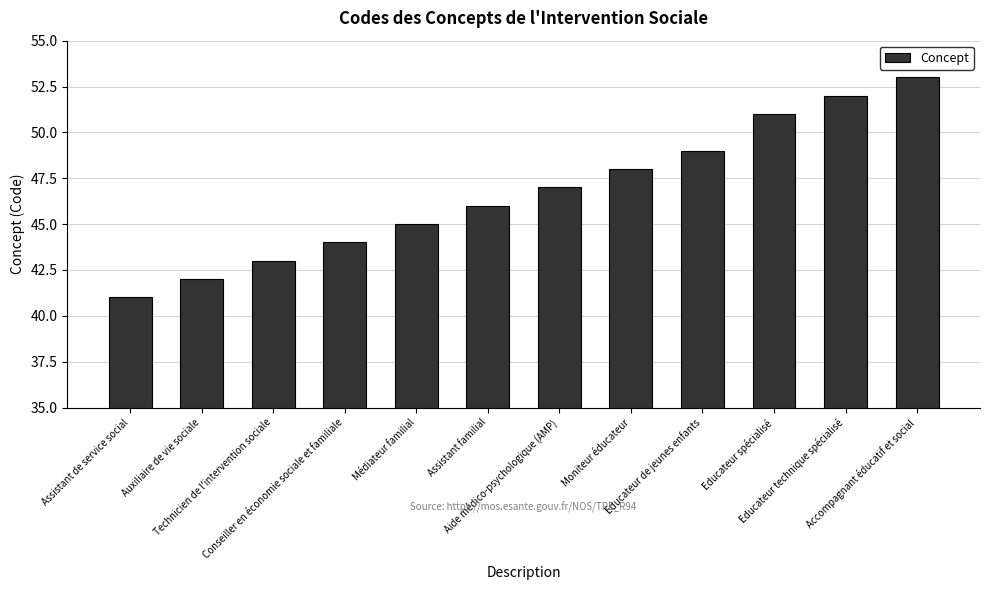

True or false: the data shows 37 at Accompagnant éducatif et social.

False